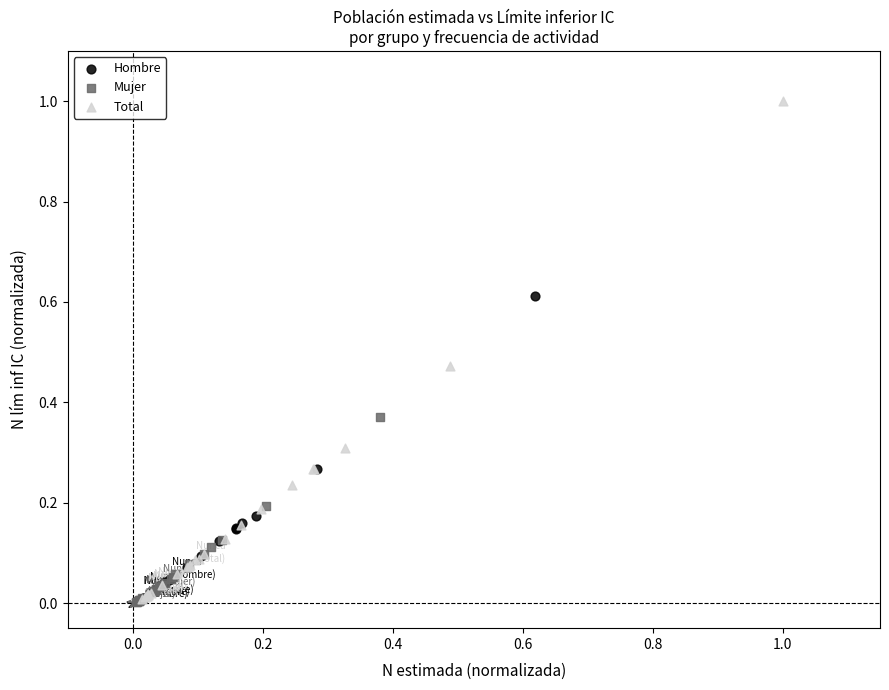

Which series has the largest Y range (max minus min)?

Total